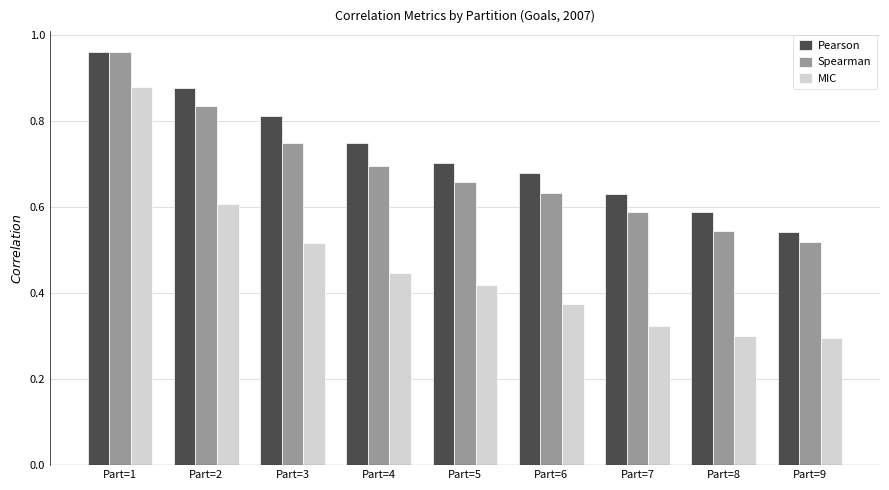

List the series in order of their overall mean, highest first.

Pearson, Spearman, MIC